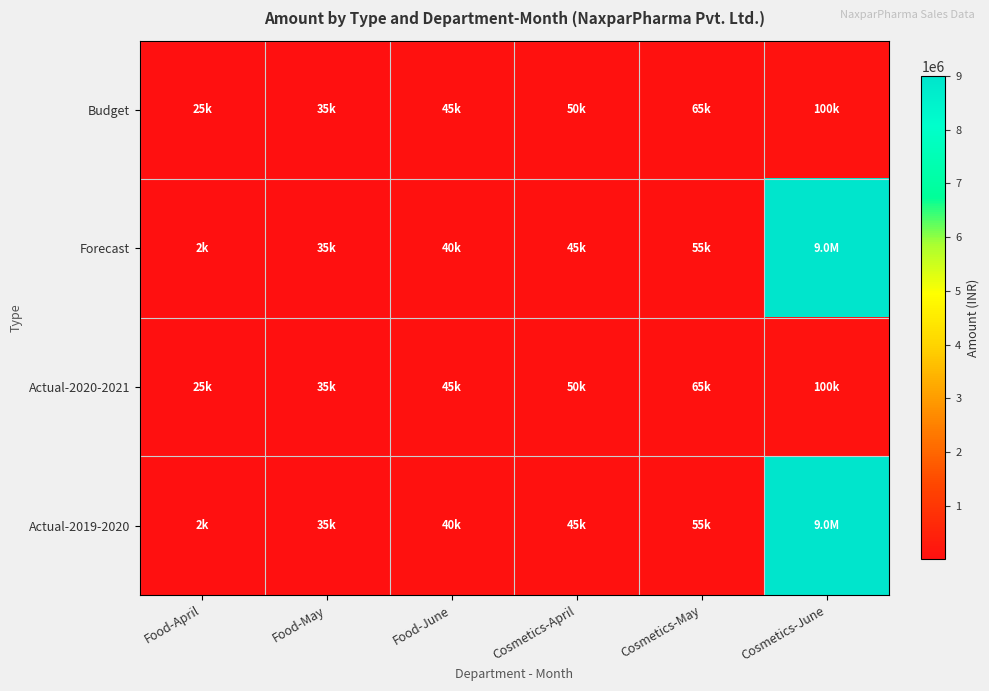

Which category has the lowest value across all series?

Food-April